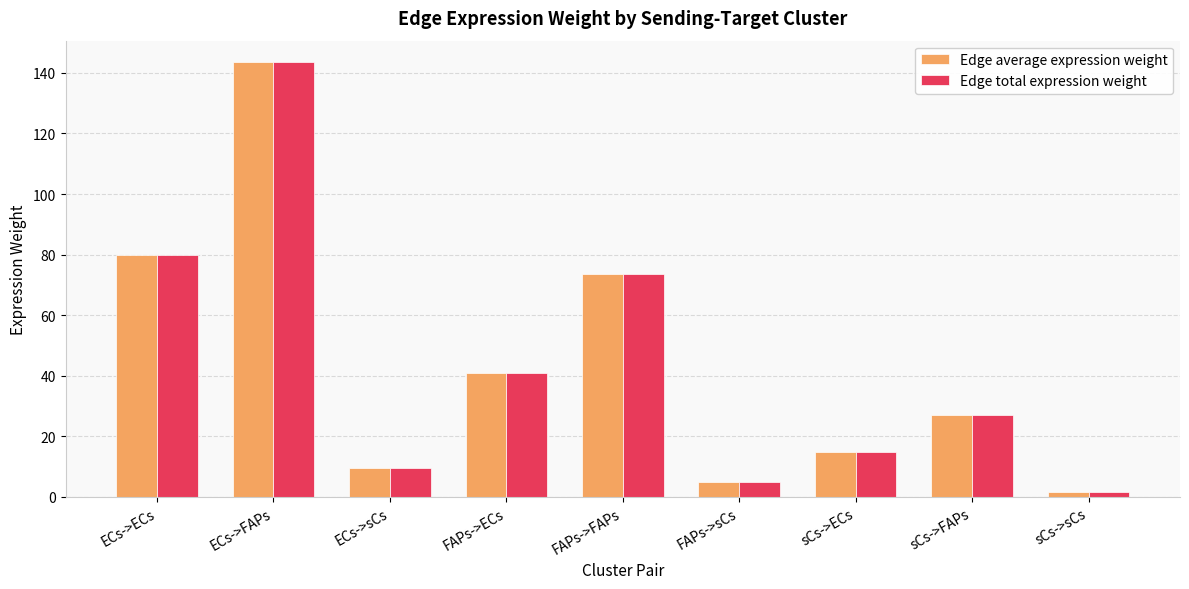

Is the value of Edge average expression weight at FAPs->ECs greater than the value of Edge total expression weight at sCs->sCs?

Yes